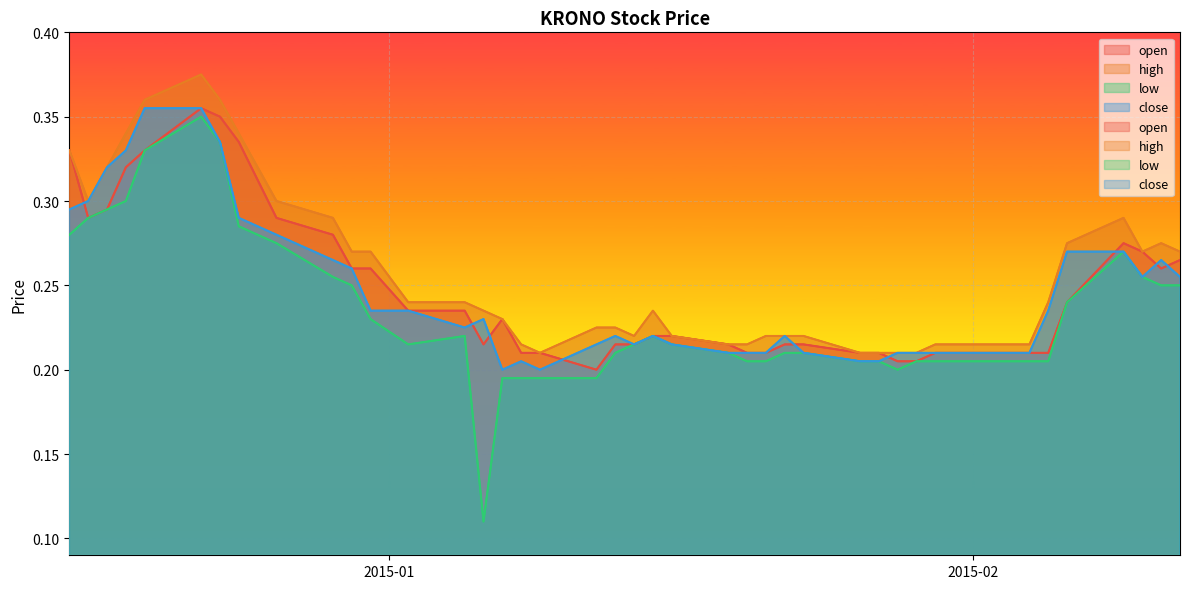

In open, how many points are higher than both neighbors (excluding endpoints)?

3